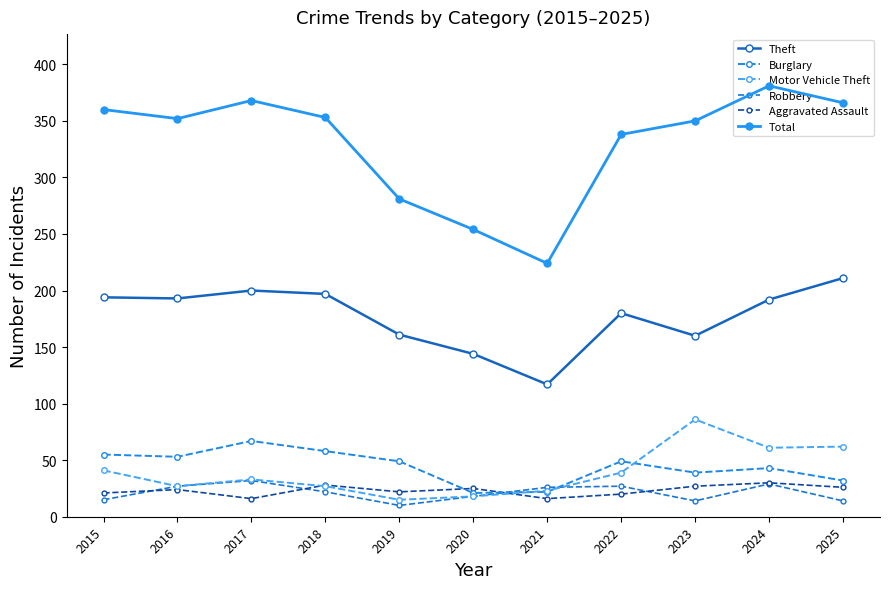

True or false: Total and Burglary intersect in this chart.

False